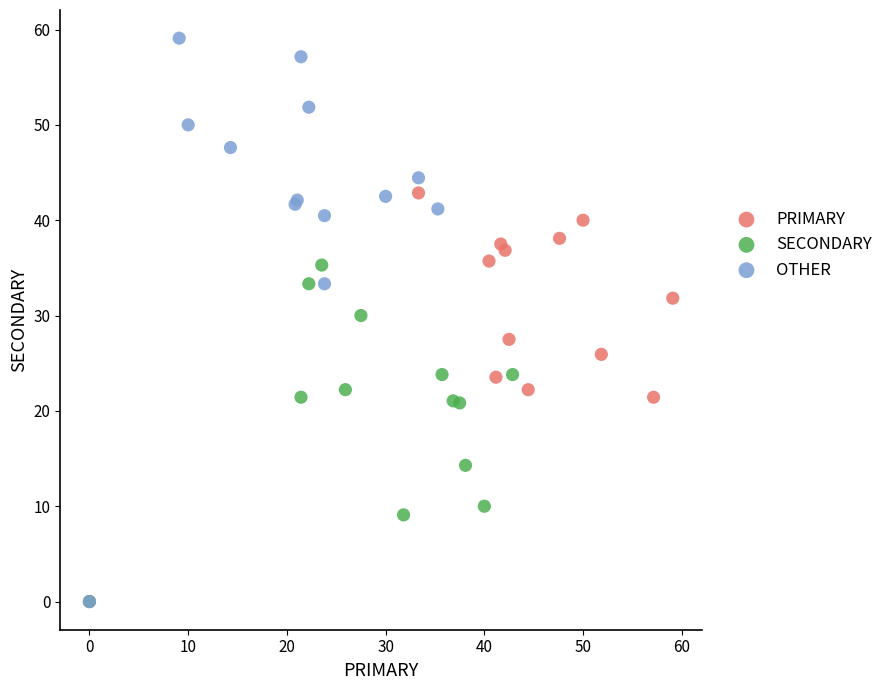

What are all the series names shown in the legend?

PRIMARY, SECONDARY, OTHER